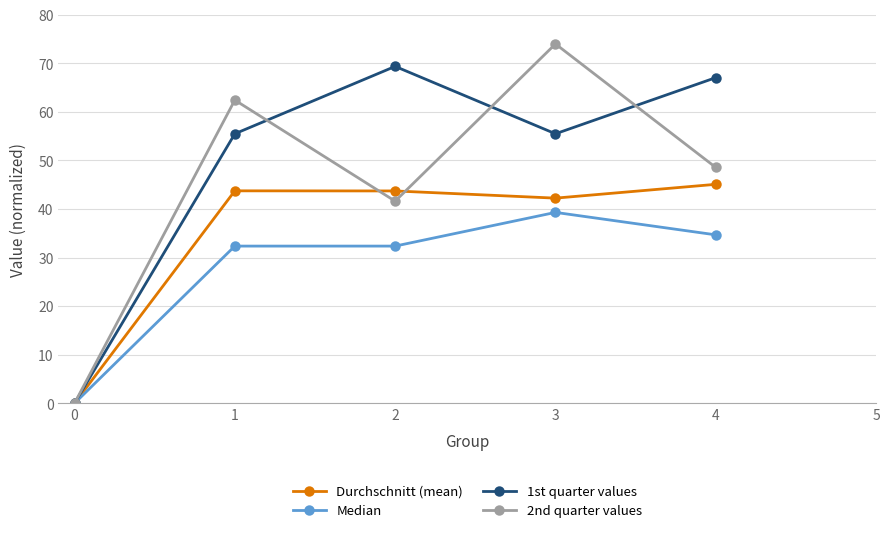

What is the difference between the second highest and minimum values in the 2nd quarter values series?

62.4